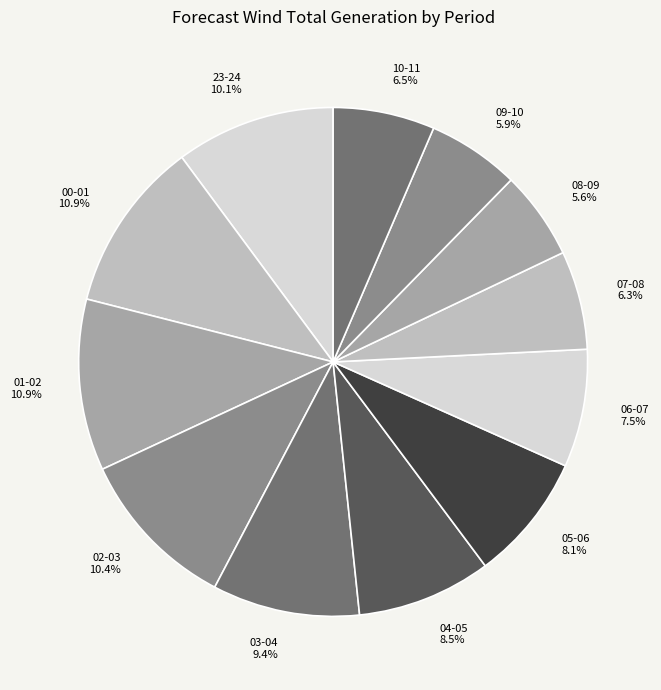

Count the number of slices in the pie.

12